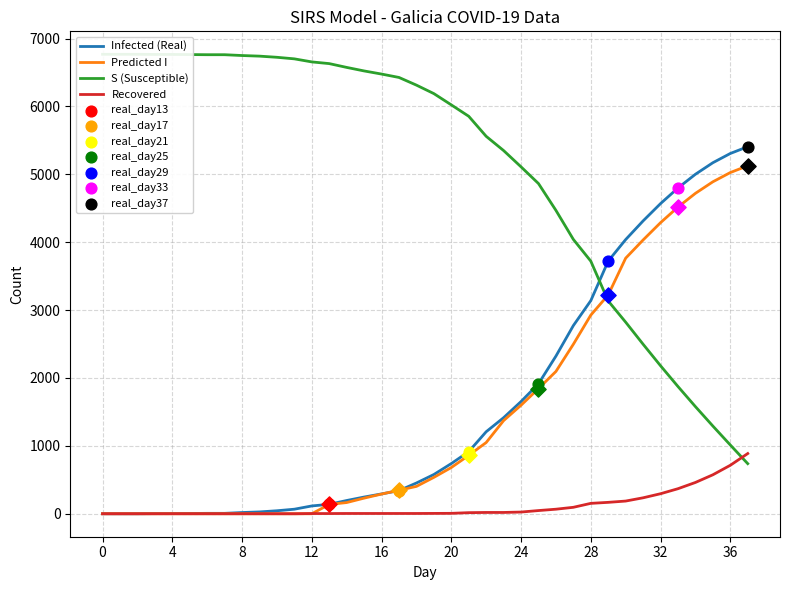

Which series has the largest total across all categories?

S (Susceptible)